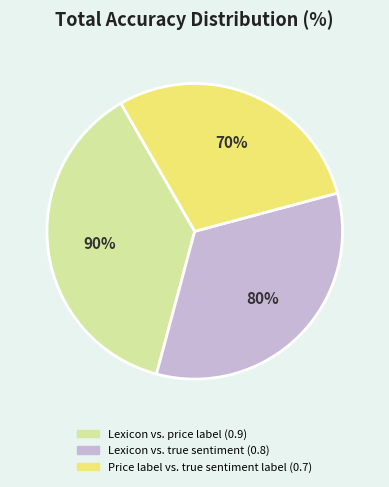

What is the total percentage of Price label vs. true sentiment label and Lexicon vs. price label?

66.7%